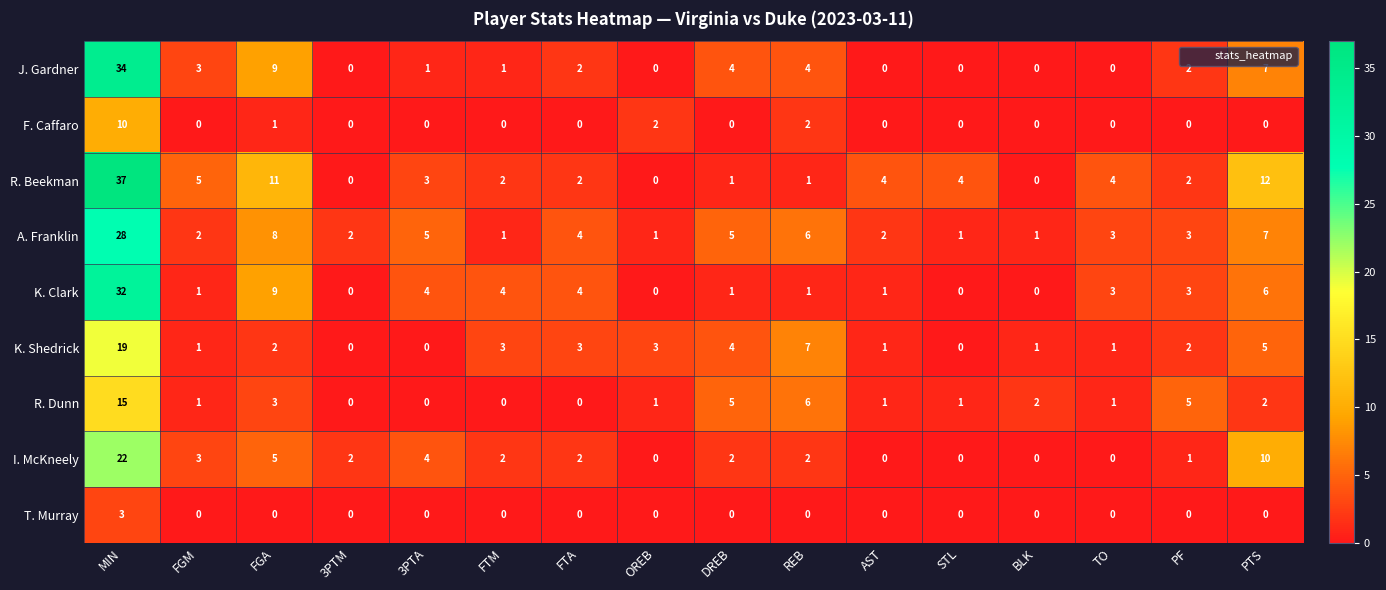

Is it true that I. McKneely equals 2 at DREB?

True